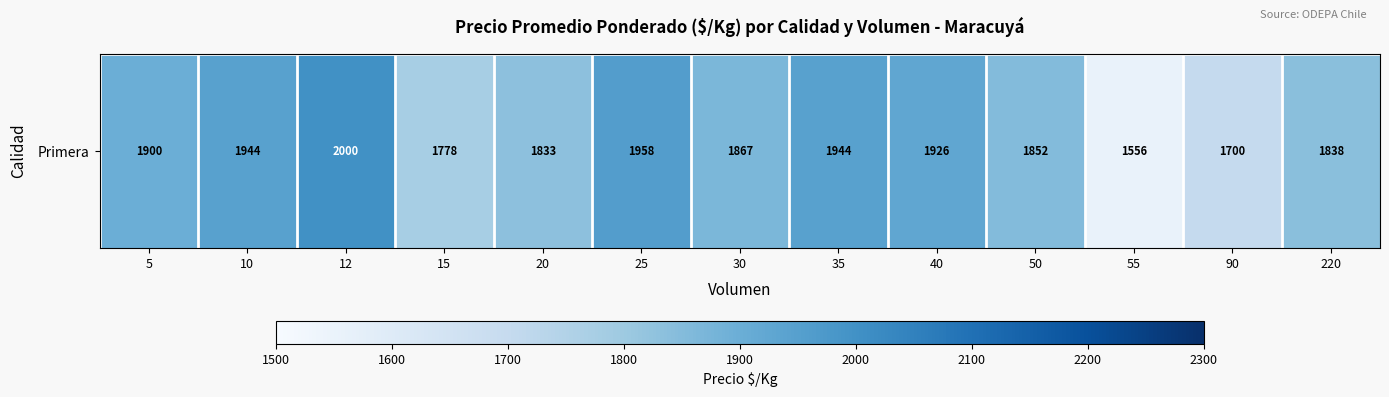

Reading left to right, what are all the values shown in this chart?

5=1899.8	10=1944.0	12=2000.0	15=1777.8	20=1833.2	25=1958.0	30=1866.6	35=1944.5	40=1925.7	50=1852.0	55=1556.0	90=1700.0	220=1838.0